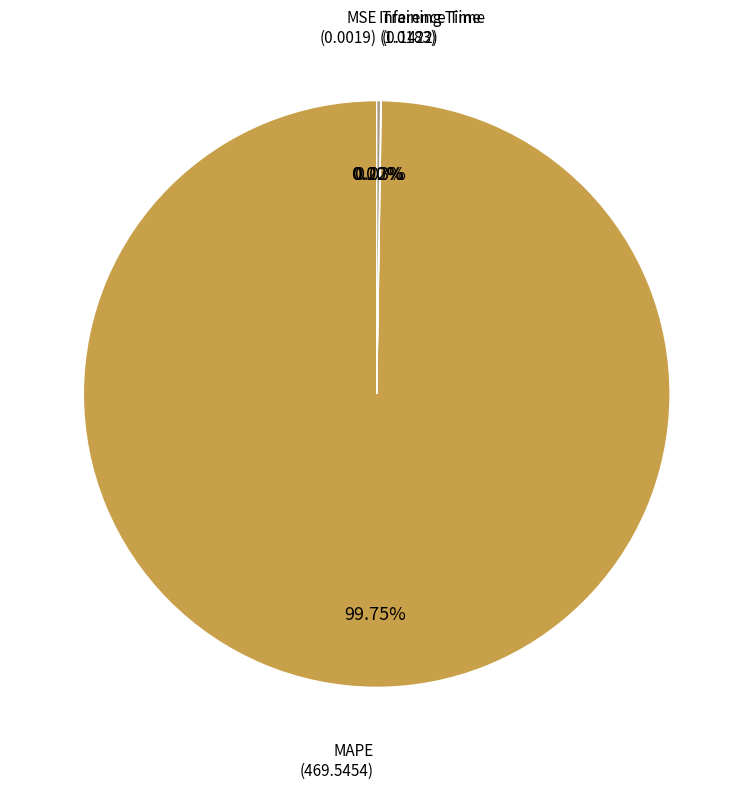

Does any single category account for the majority?

Yes